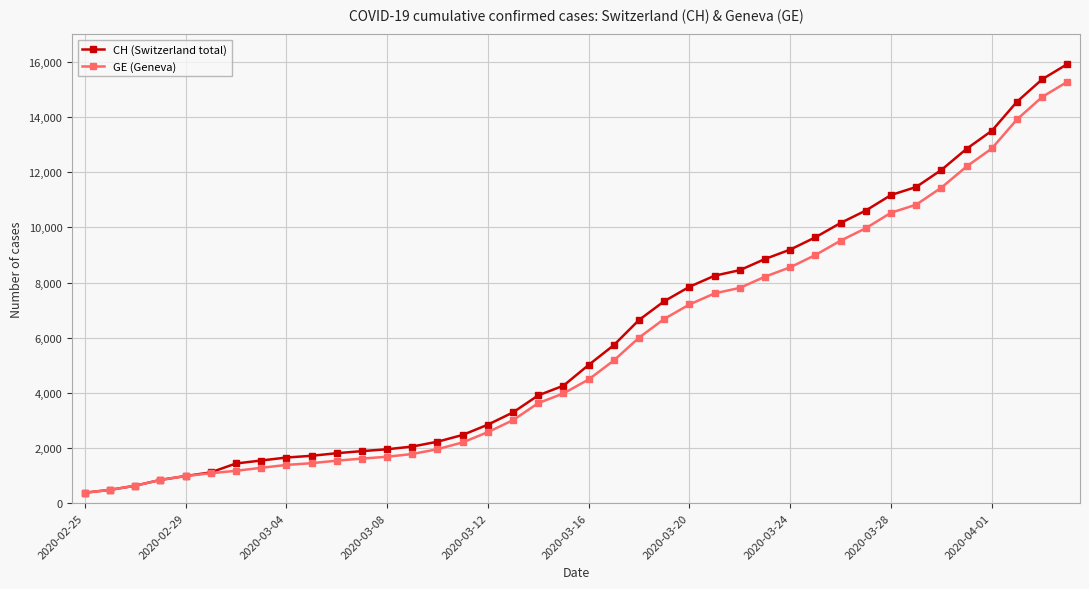

What is the minimum value shown in the chart?

375